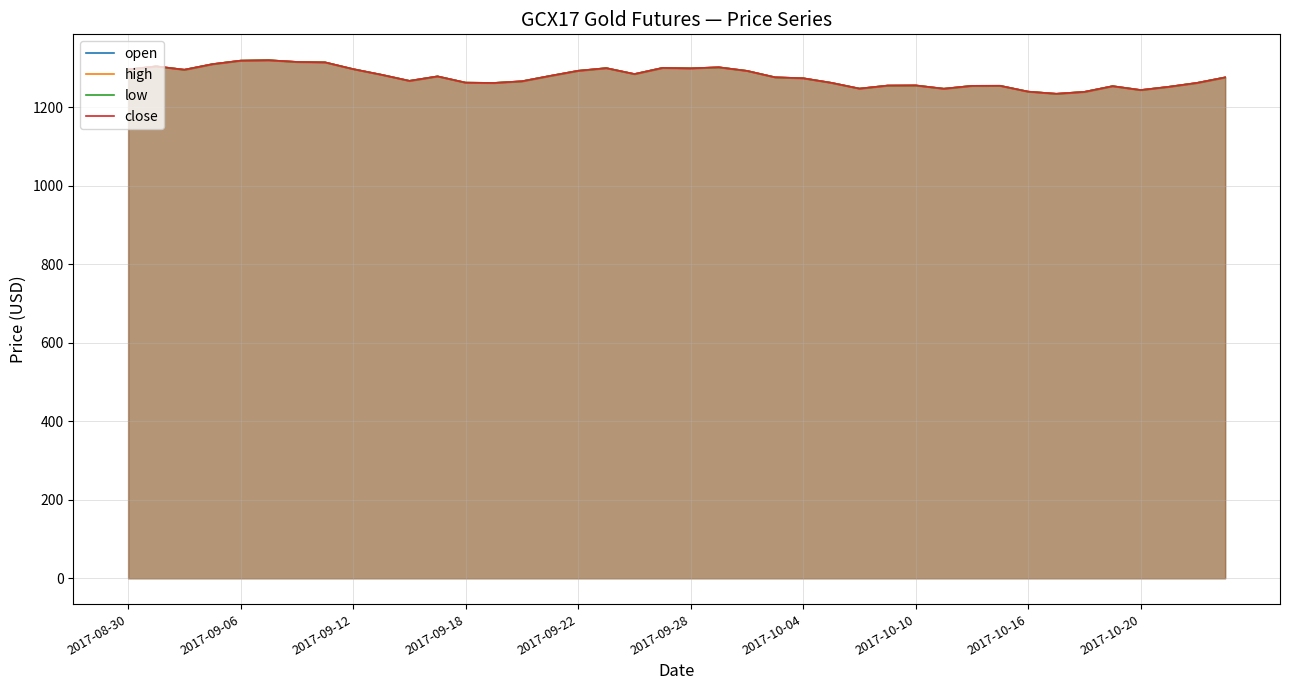

The value of close at 38 is 1261.9. True or false?

True